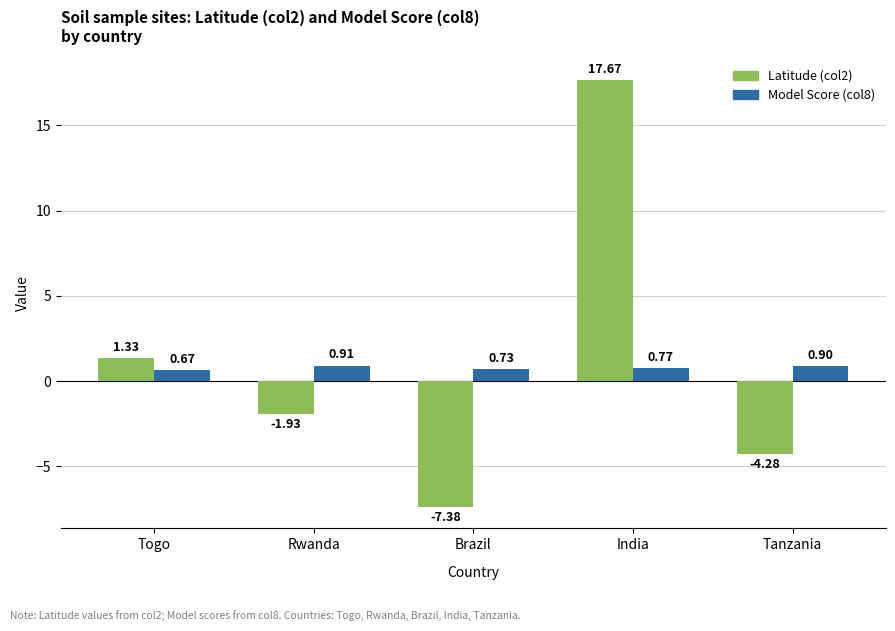

Between Togo and Brazil, which series saw the biggest shift?

Latitude (col2)